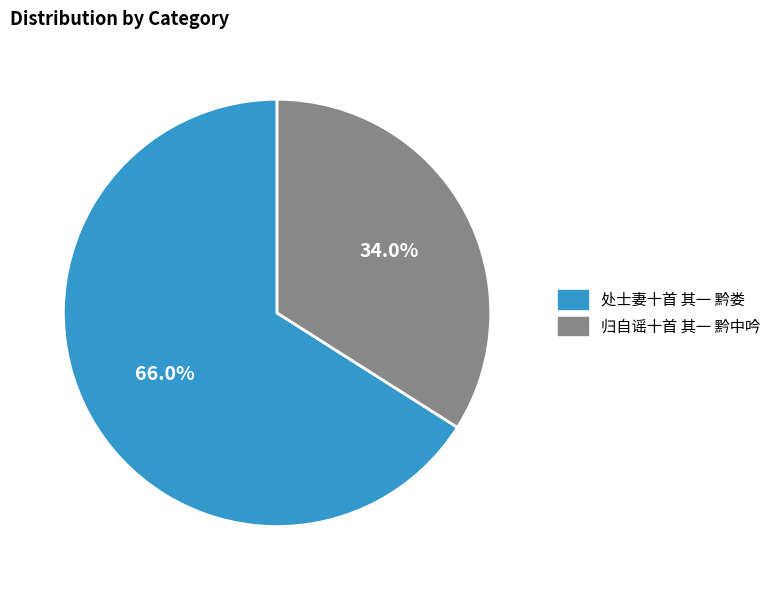

Which slice is the smallest?

归自谣十首 其一 黔中吟